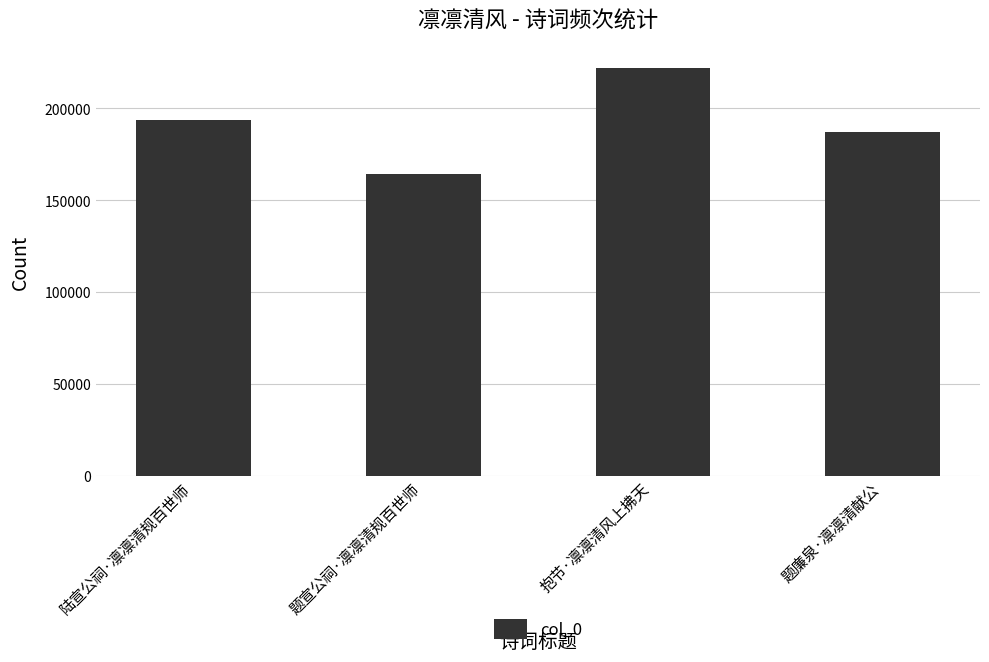

What is the approximate value at 题廉泉·凛凛清献公, to the nearest 100?

187300